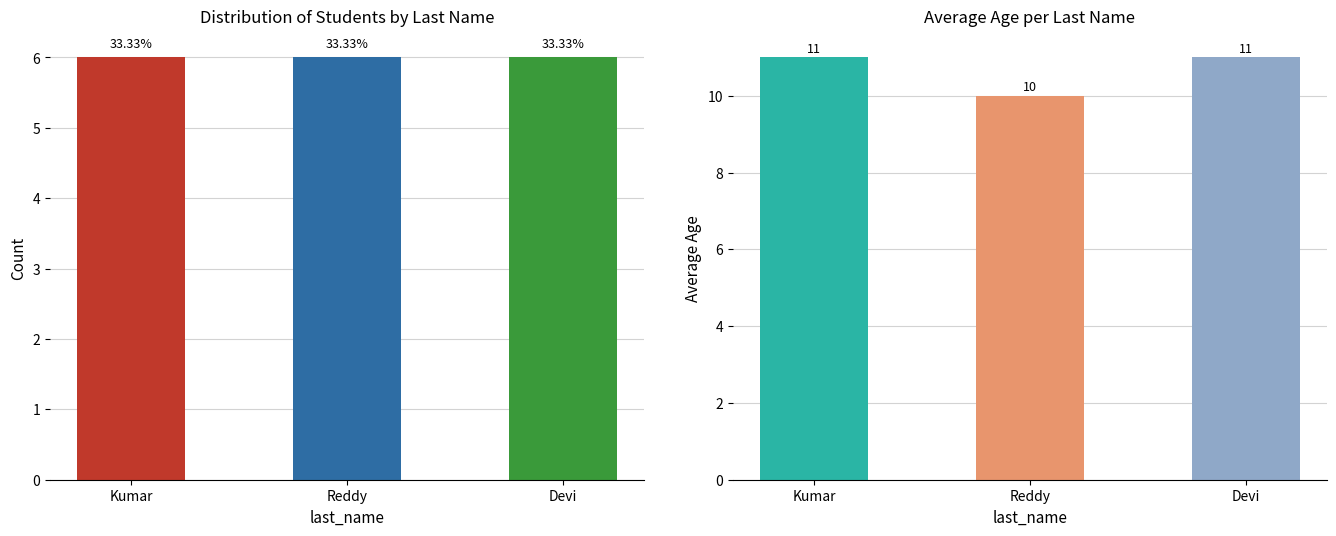

Rank the series by their average value, from highest to lowest.

Avg Age, Count